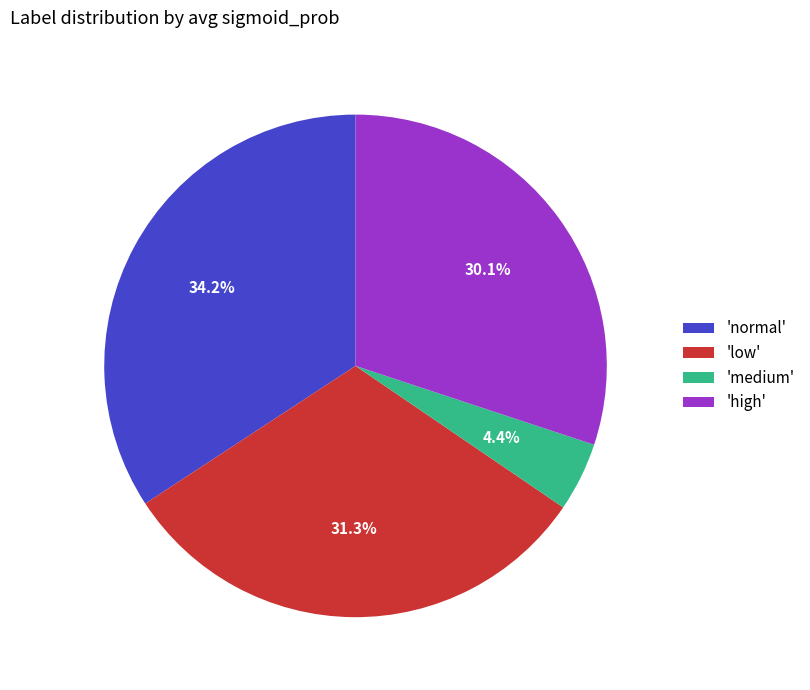

Rank the categories by value from lowest to highest.

'medium', 'high', 'low', 'normal'